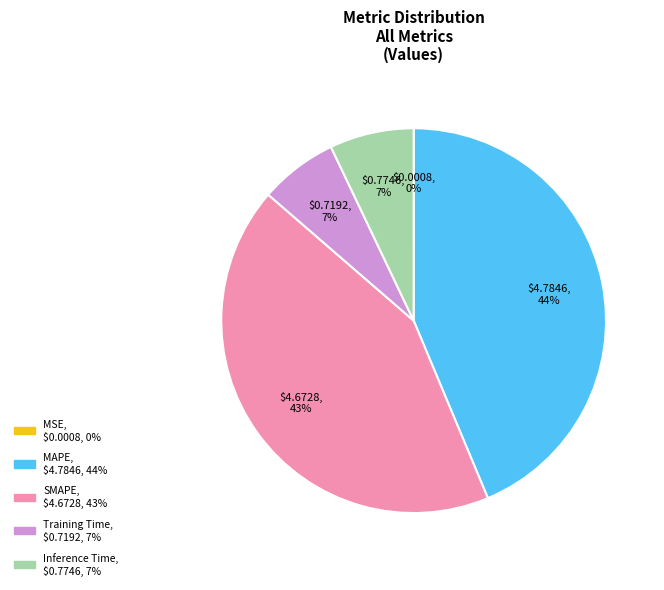

Is it true that MAPE is 56% of the pie?

False